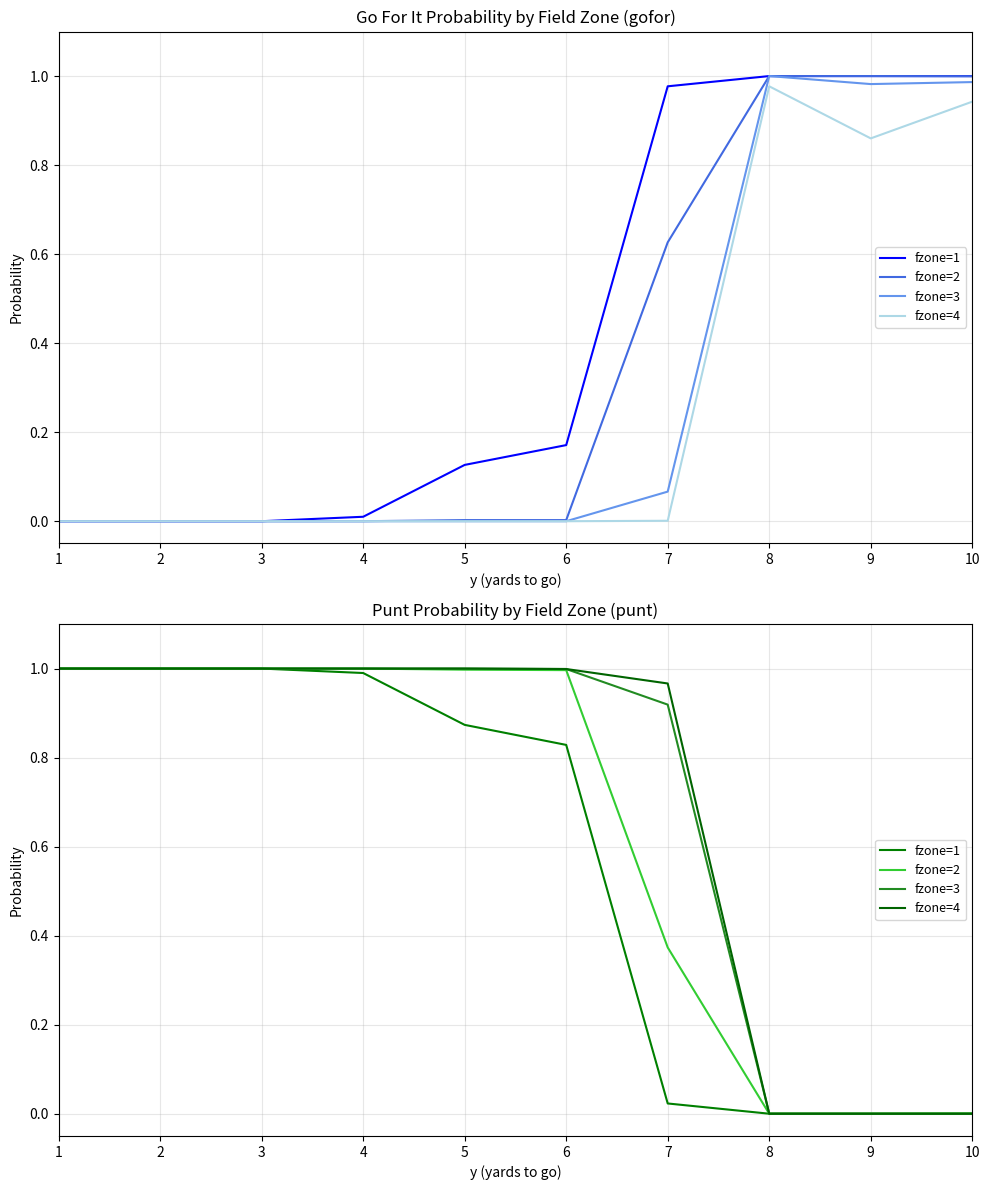

True or false: fzone=3 has more than 0 points higher than both neighbors.

False